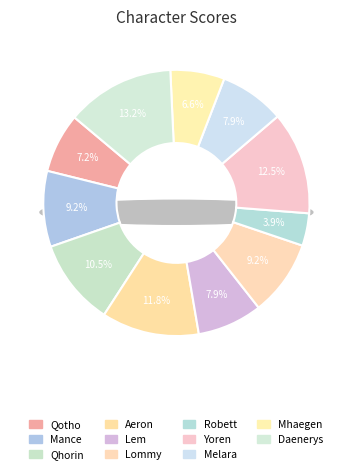

To the nearest percent, what percentage of the pie is Lem?

8%